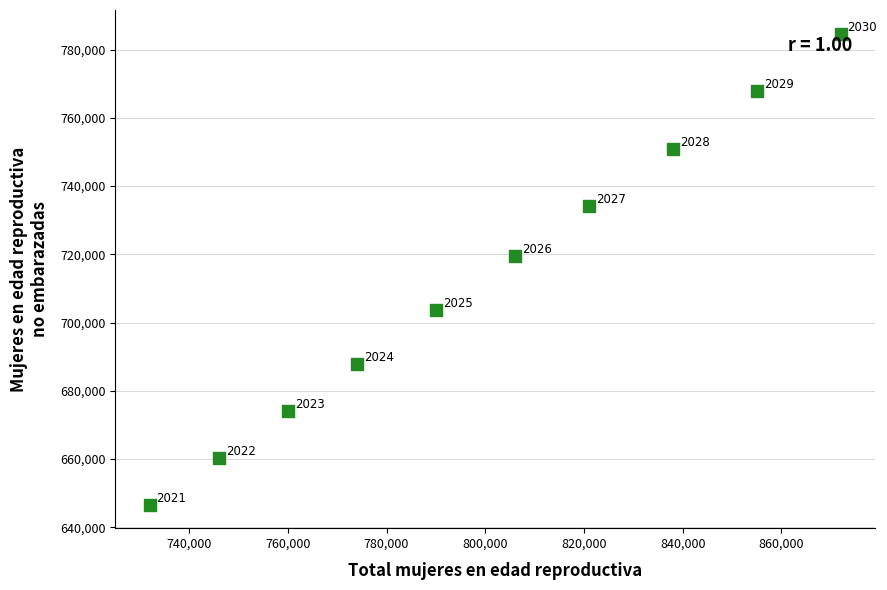

What Y value in the scatter plot is closest to 715688?

719441.9